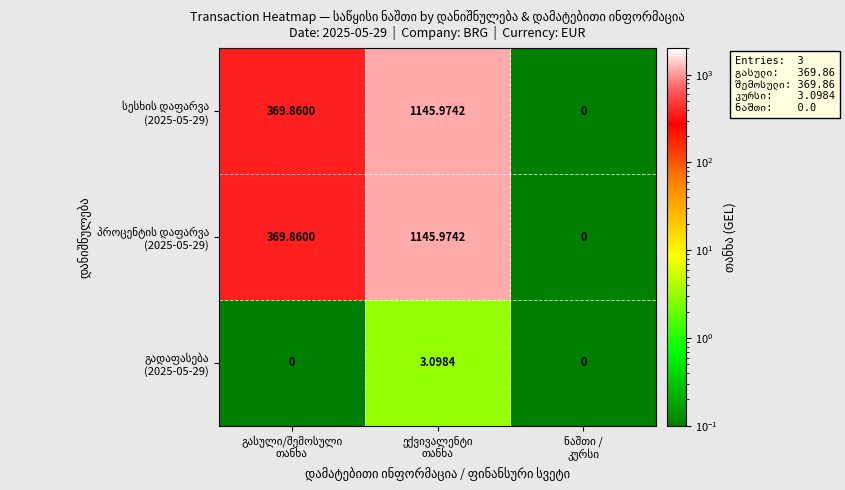

Which series has the largest total across all categories?

სესხის დაფარვა (2025-05-29)